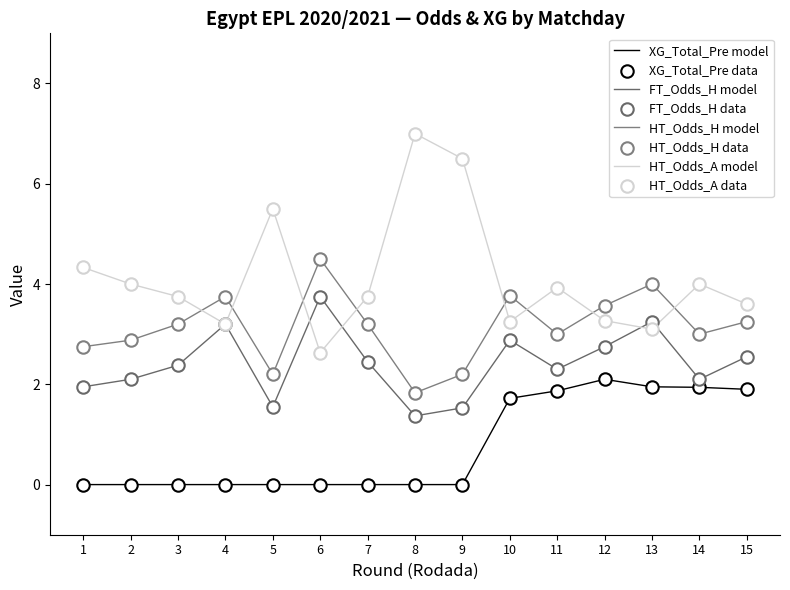

What is the total value across all series at 8?

10.2